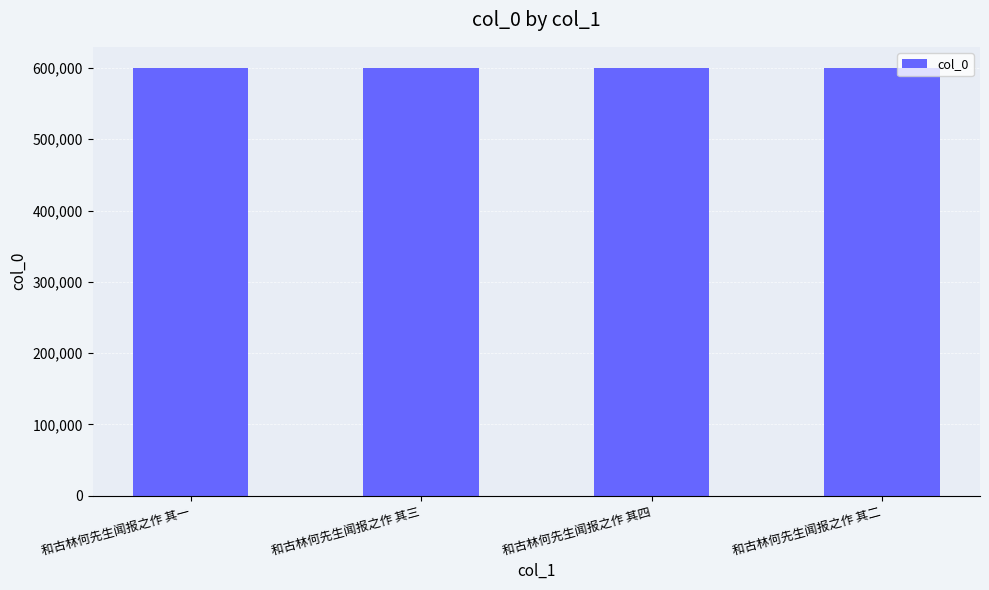

How many bars are there in total?

4